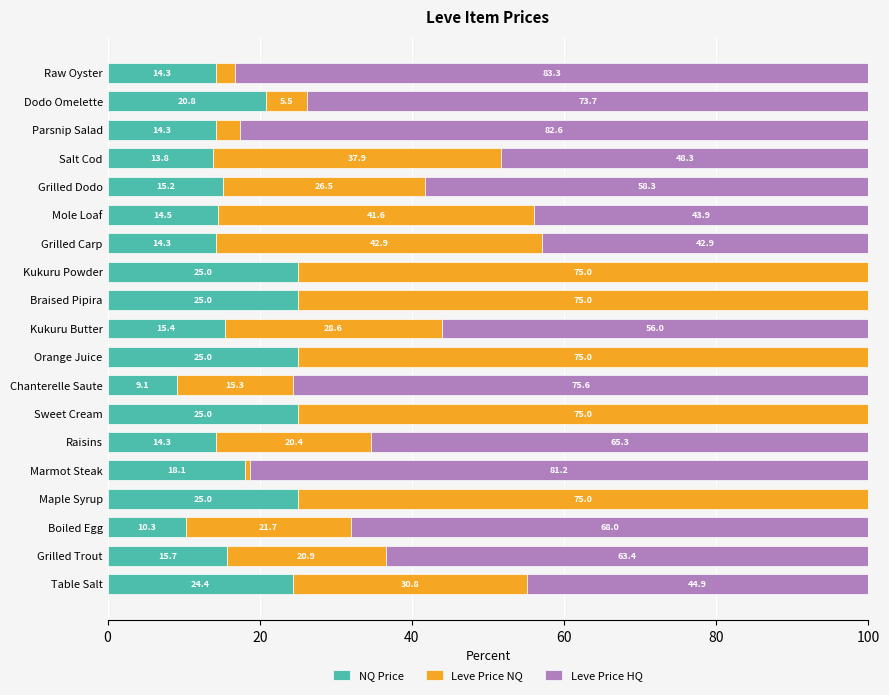

Is it true that NQ Price equals 10.3 at Boiled Egg?

True